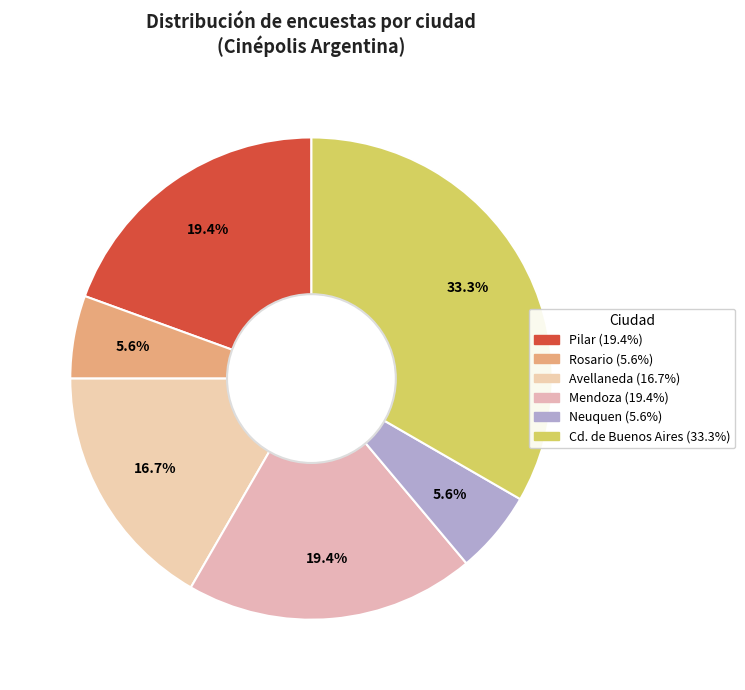

To the nearest percent, what portion does Mendoza represent?

19%